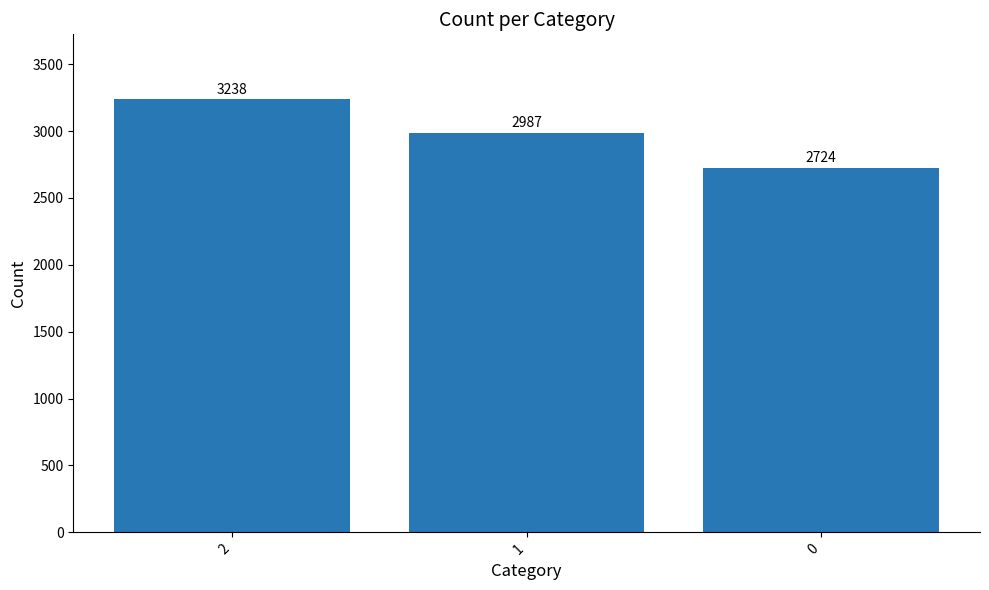

What is the minimum value shown in the chart?

2724